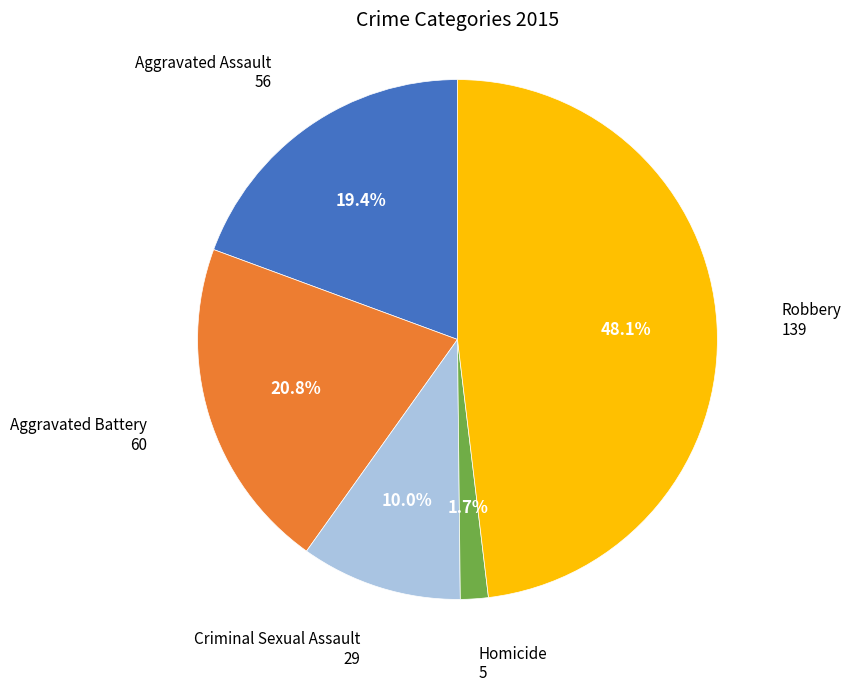

Combined, what portion of the pie is Aggravated Battery and Robbery?

68.9%